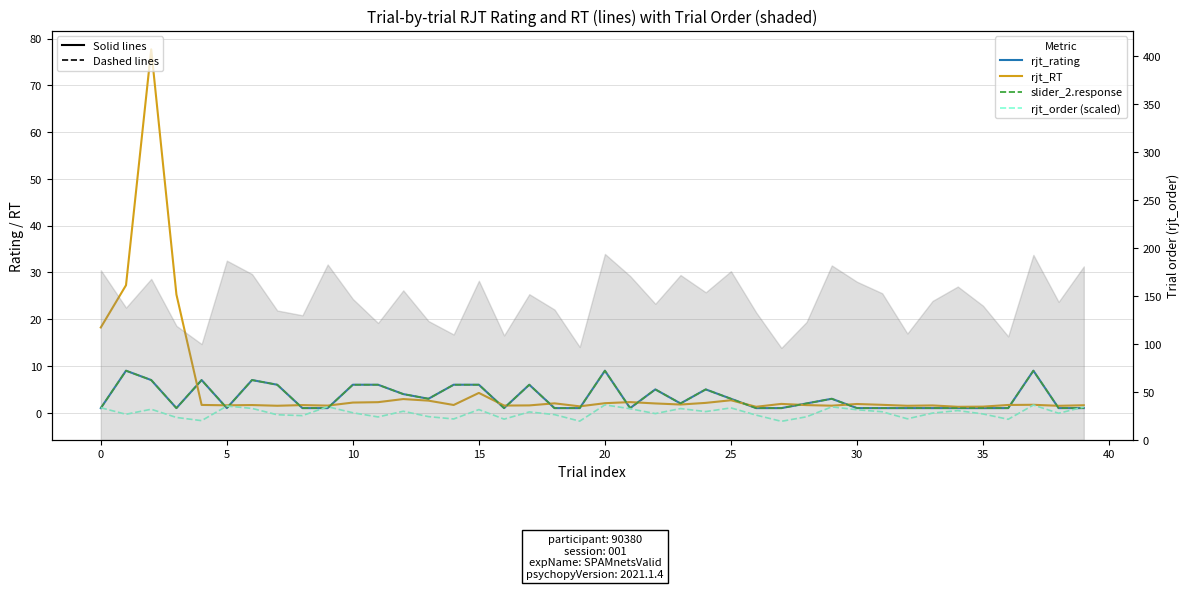

How many interior local peaks does the slider_2.response series have?

9